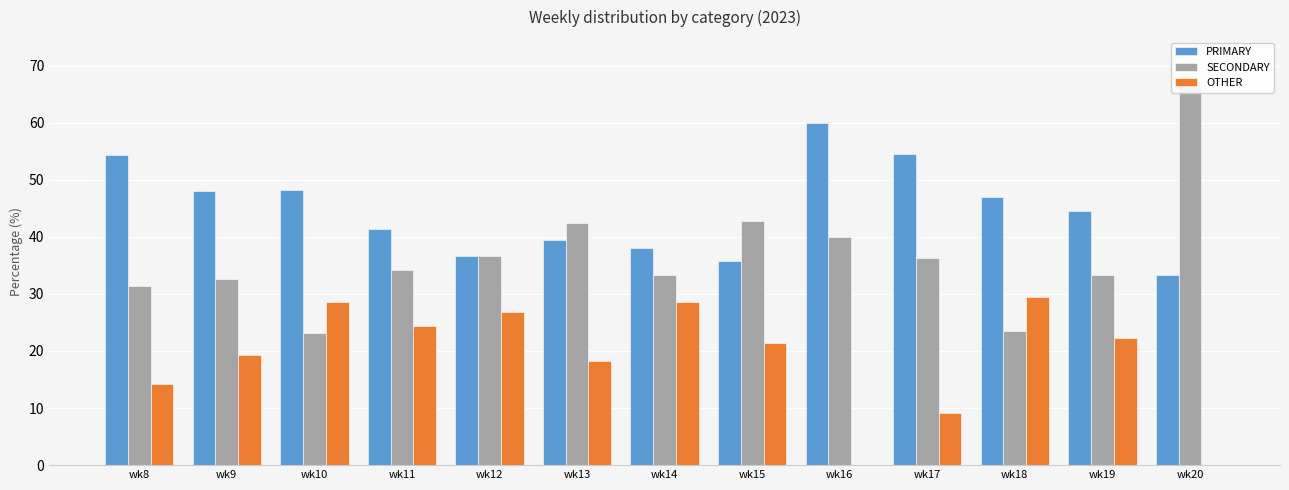

Between wk10 and wk14, which series saw the biggest shift?

PRIMARY